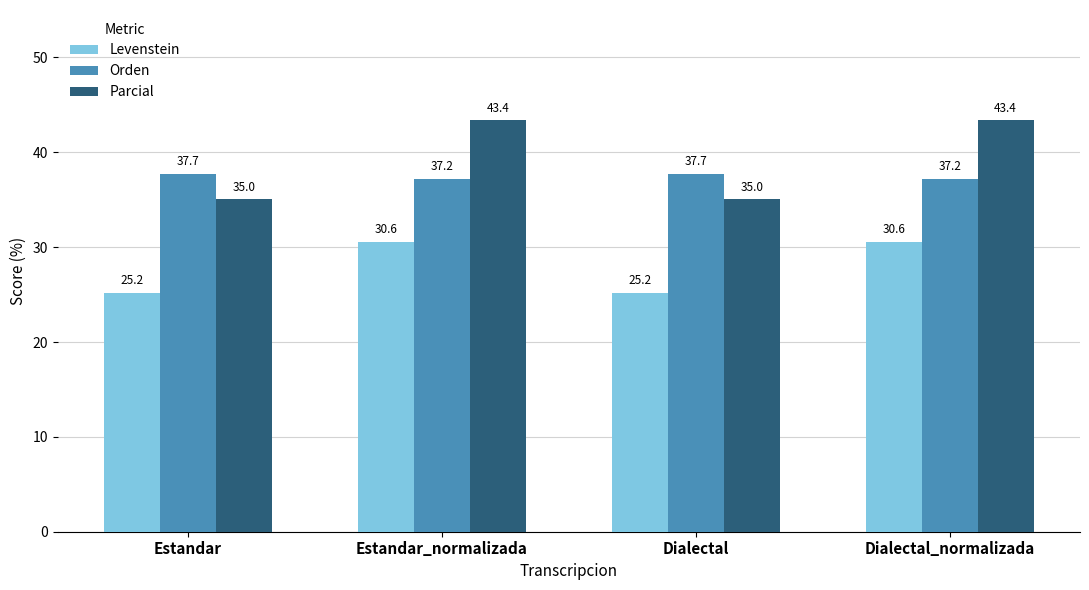

Count the number of categories in the chart.

4